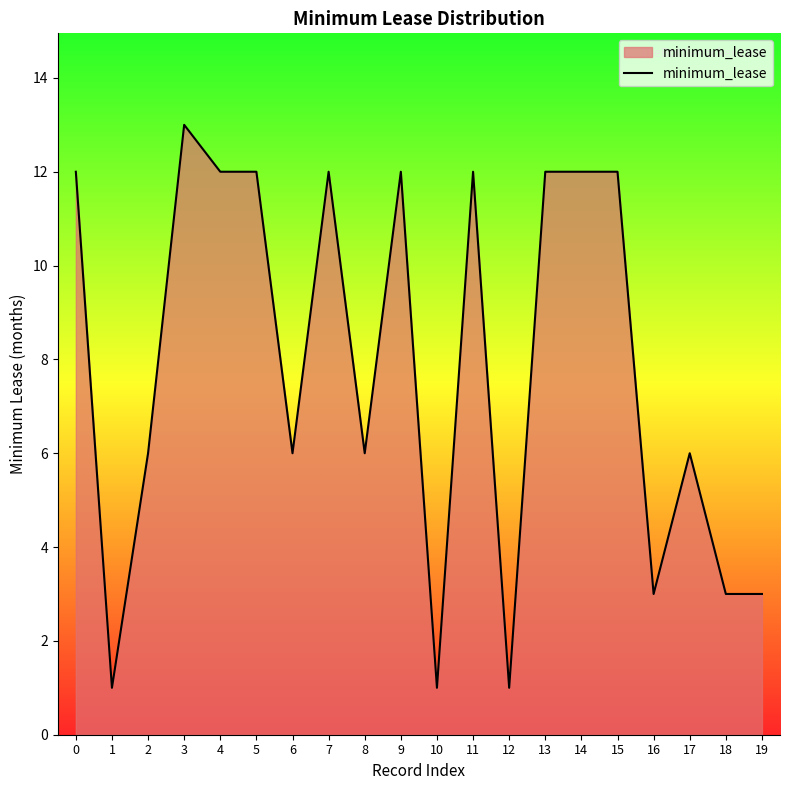

Does the chart display data point markers on the line(s)?

No